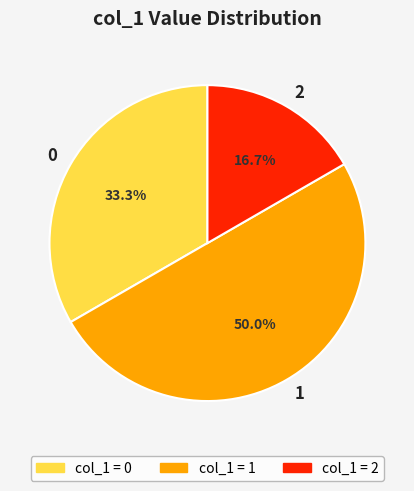

Combined, what portion of the pie is 1 and 2?

66.7%